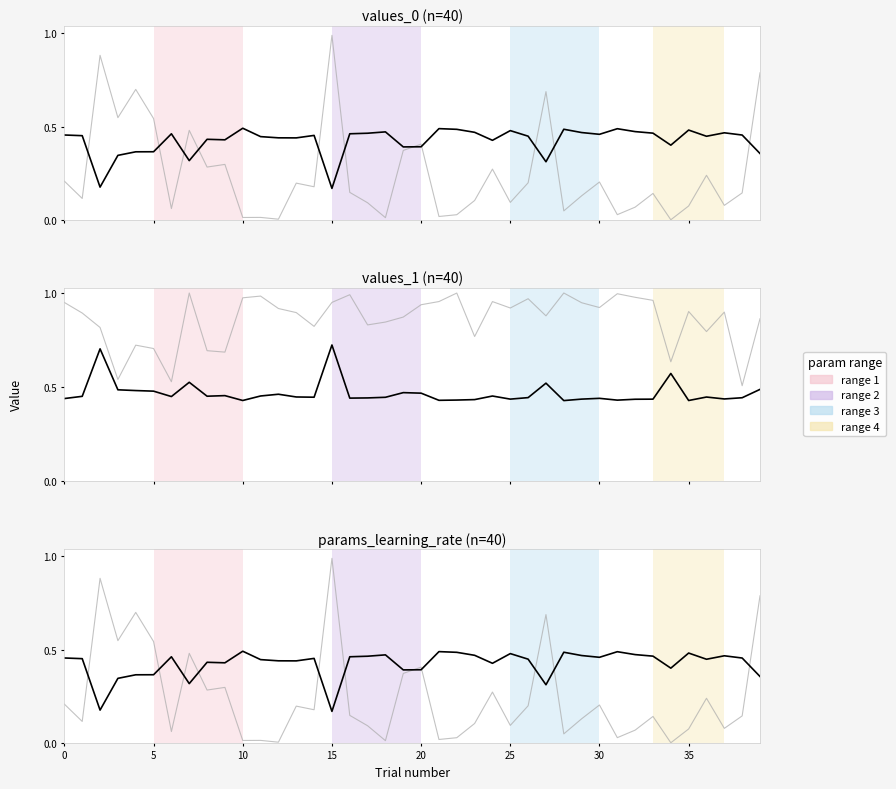

True or false: params_learning_rate has more than 0 points higher than both neighbors.

True